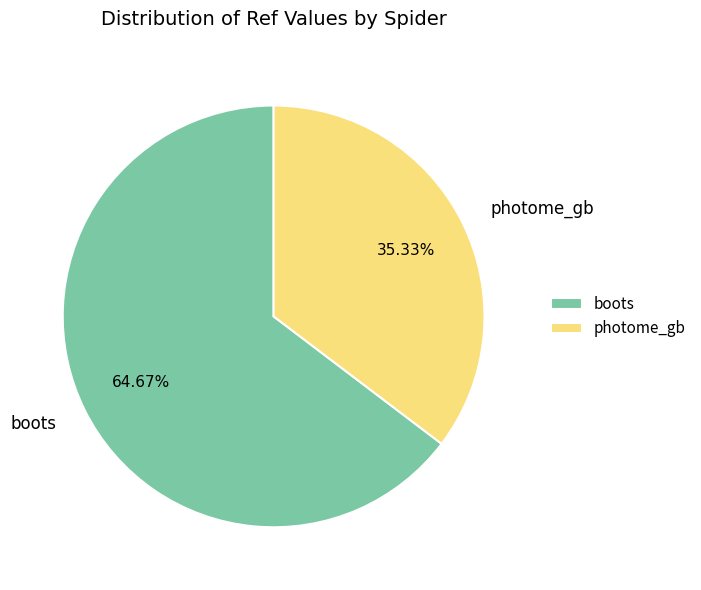

Count the number of slices in the pie.

2